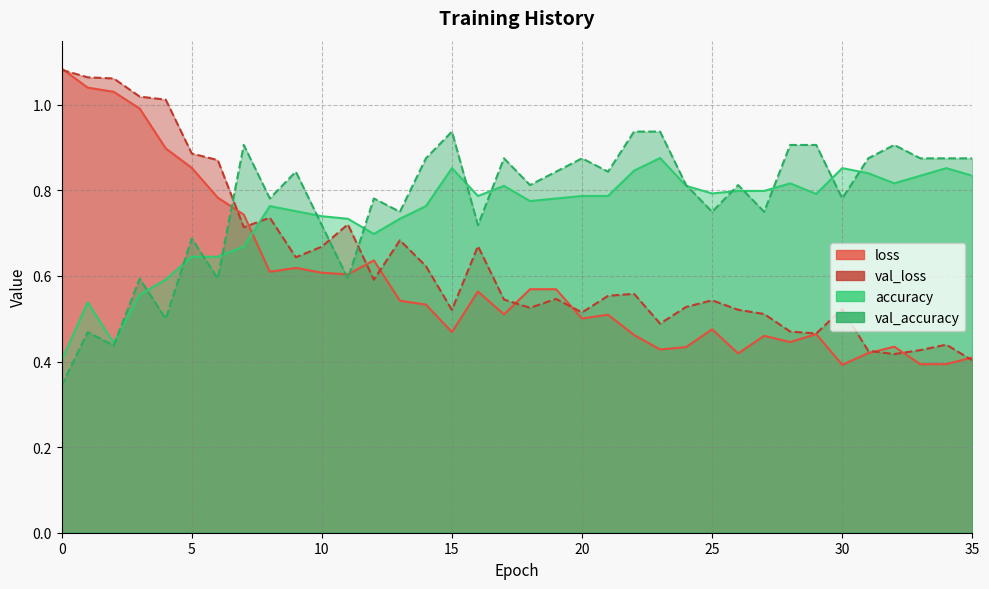

Count the val_accuracy values in the range 0 to 1.

36